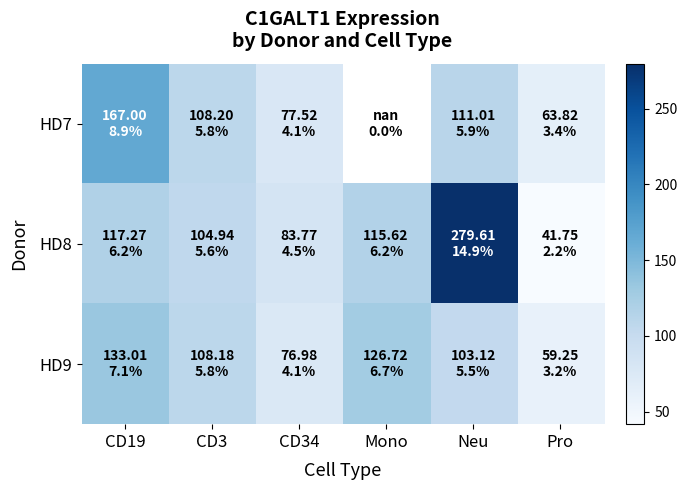

What is the minimum value for HD9?

59.2